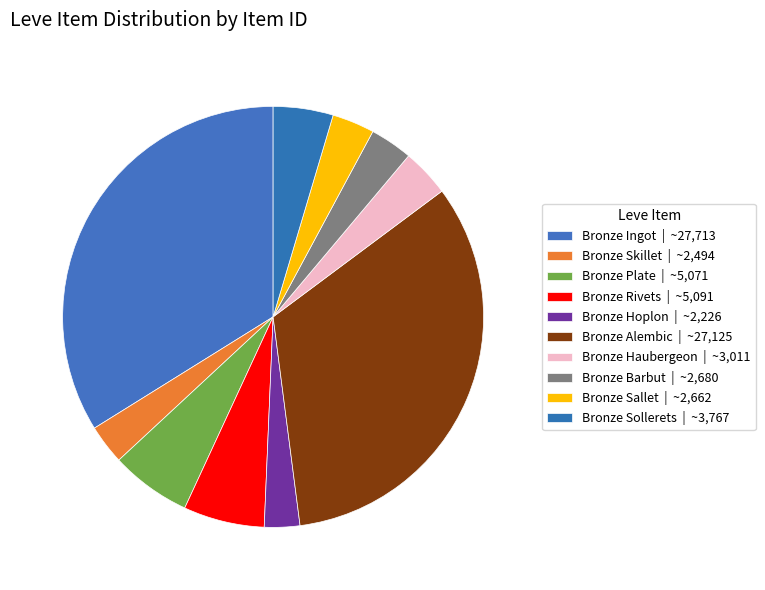

How many segments does this pie chart have?

10